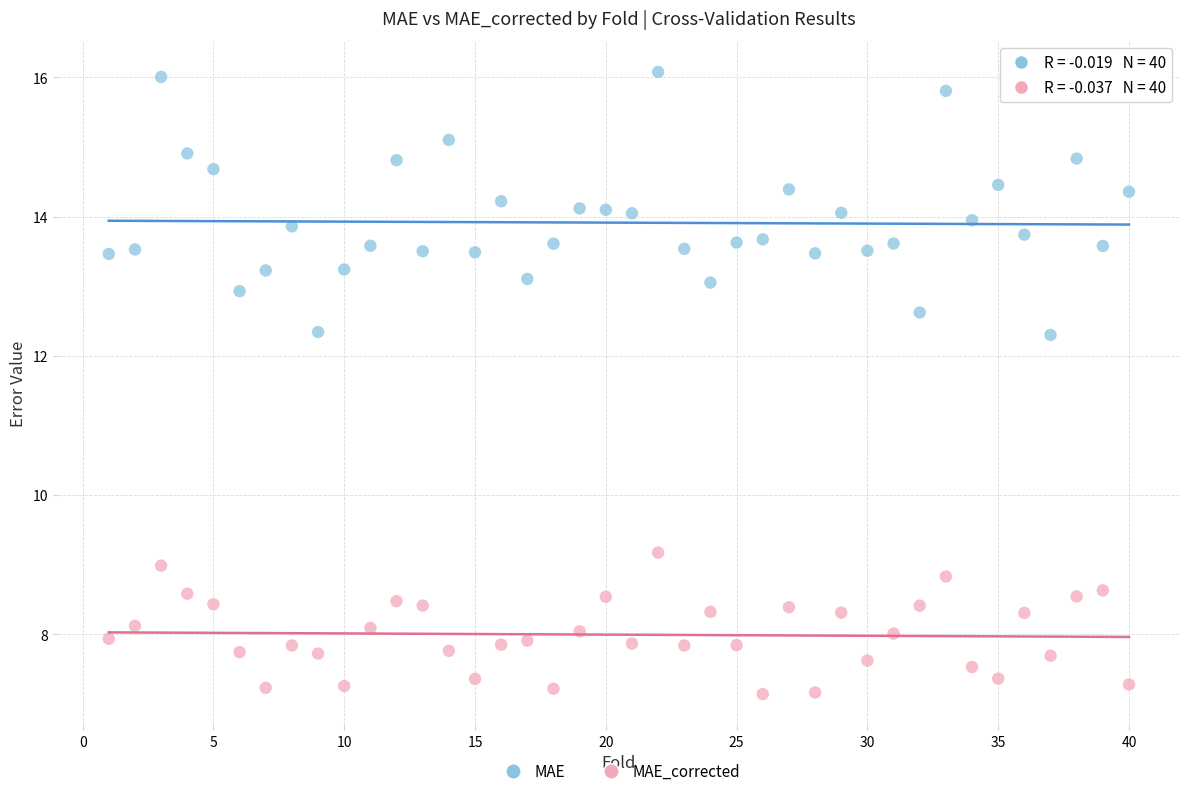

Which series contains the lowest Y value?

MAE_corrected